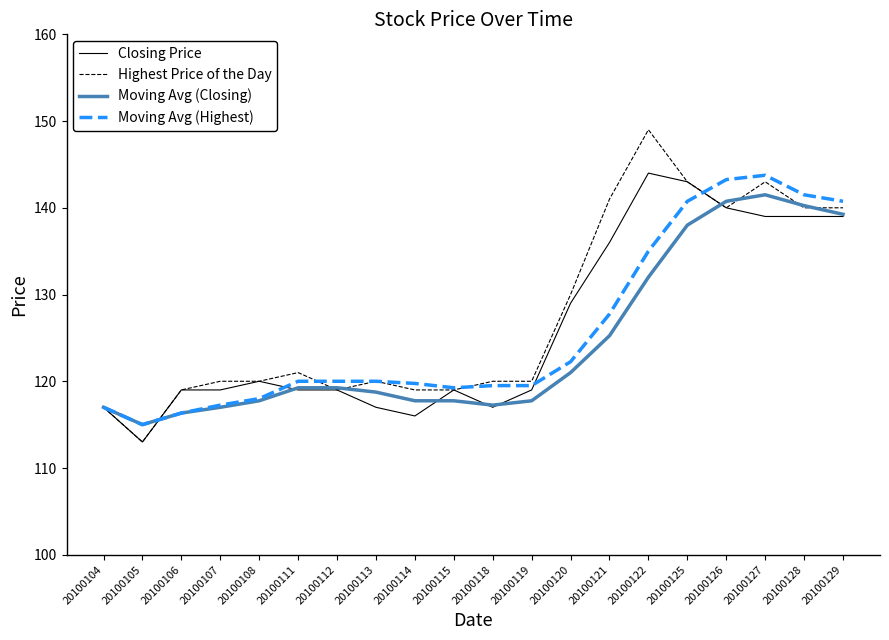

At which category is the sum across all series the highest?

20100127